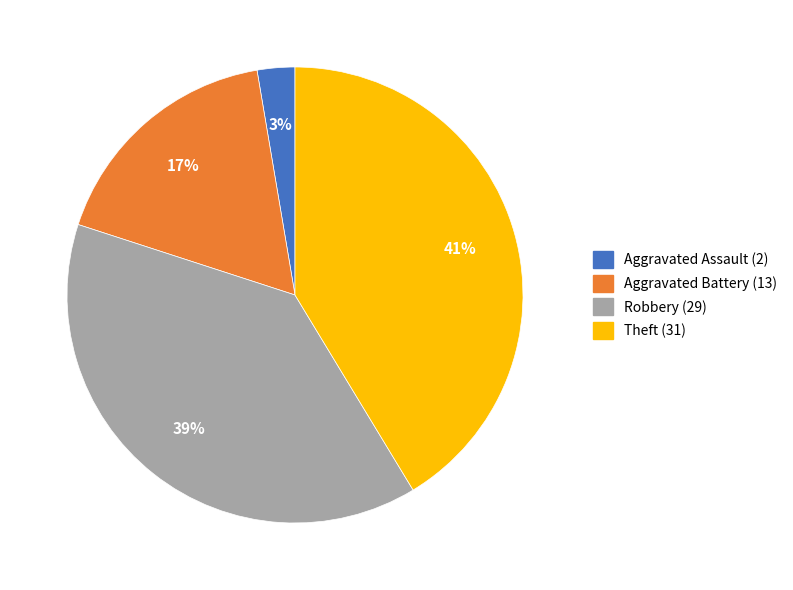

Do Aggravated Battery (13) and Robbery (29) together represent more than half of the pie?

Yes